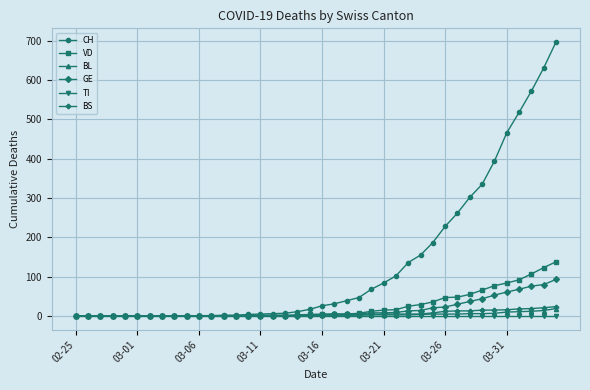

What is the value of the VD point at the 37th from the left?

92